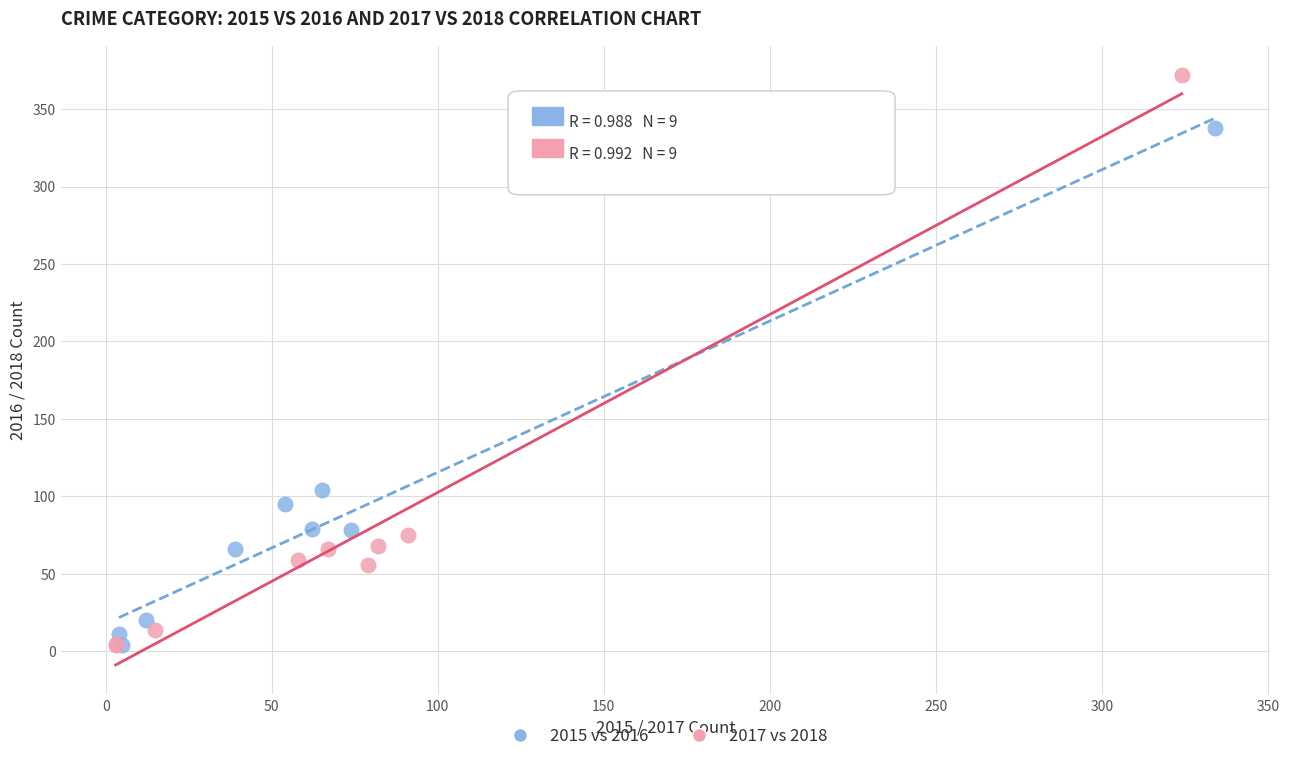

Which series has the widest spread of Y values?

2017 vs 2018